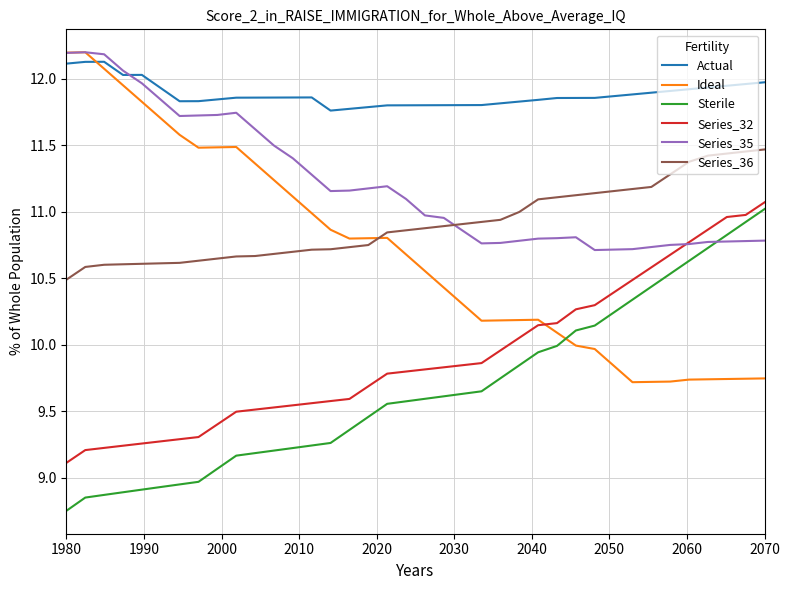

In Ideal, how many points are higher than both neighbors (excluding endpoints)?

4